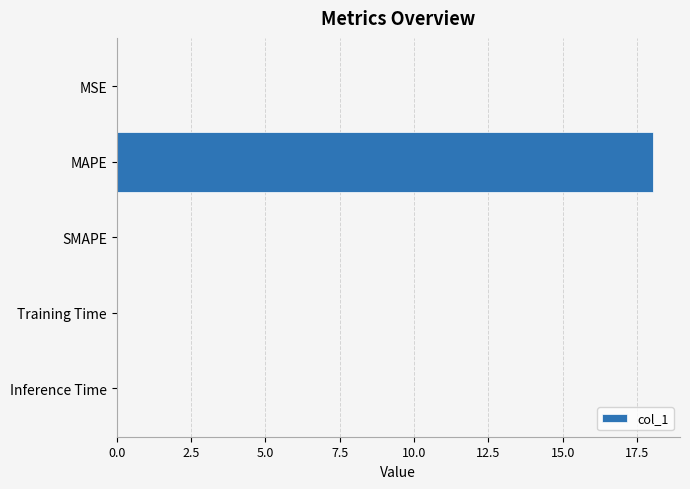

What is the average value?

3.6